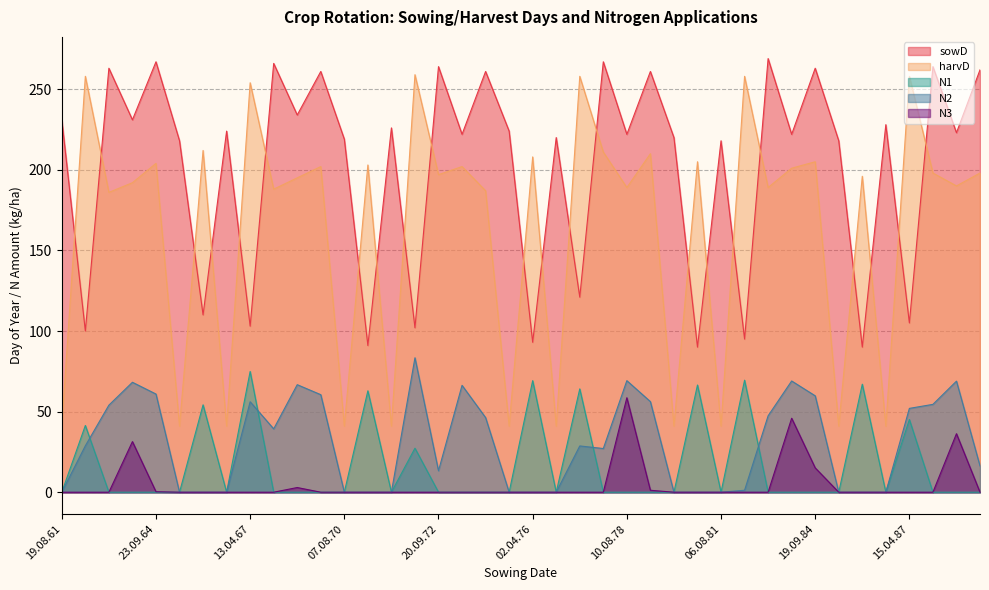

What is the label of the 38th point from the right?

20.09.62